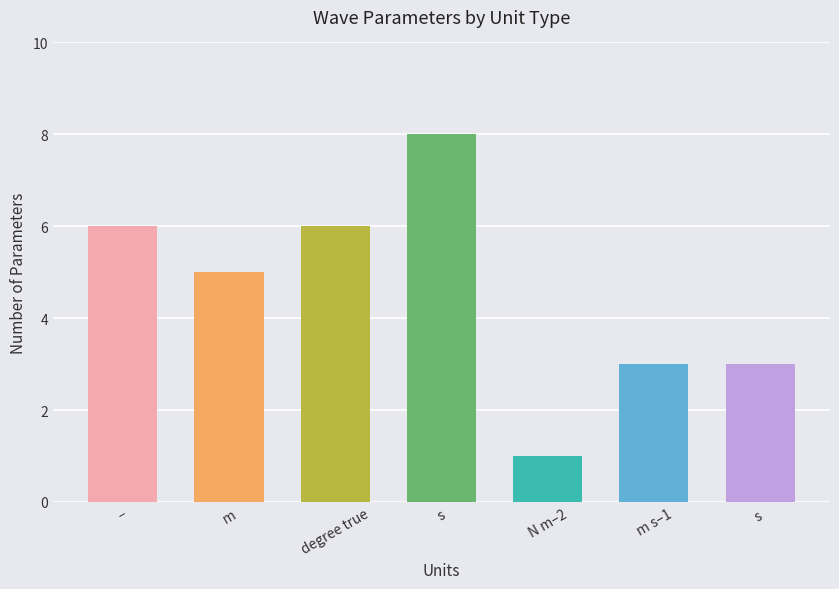

What is the change in value from degree true to m s–1?

-3